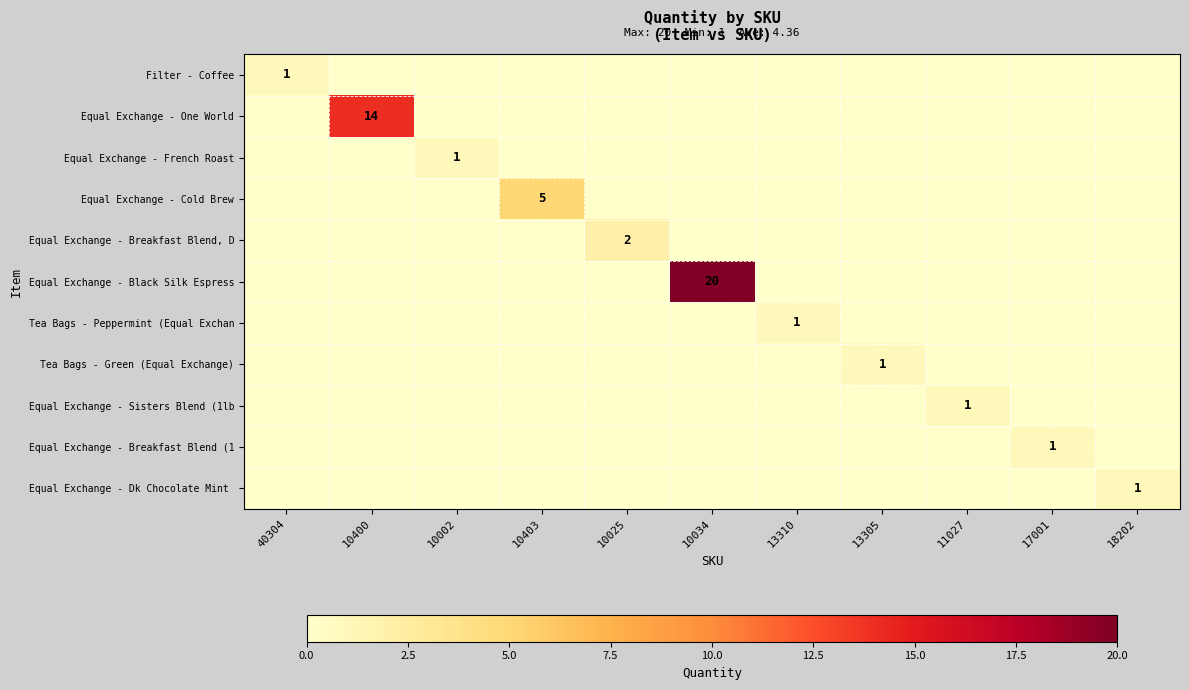

What is the total value across all series at 40304?

1